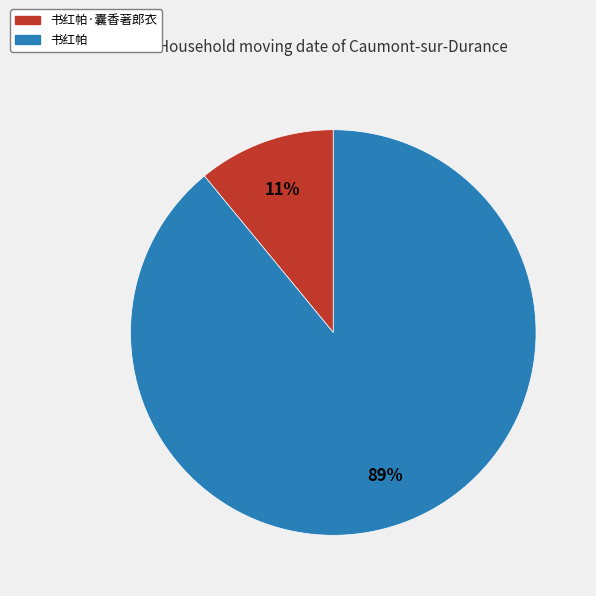

Is there a majority slice in this chart?

Yes